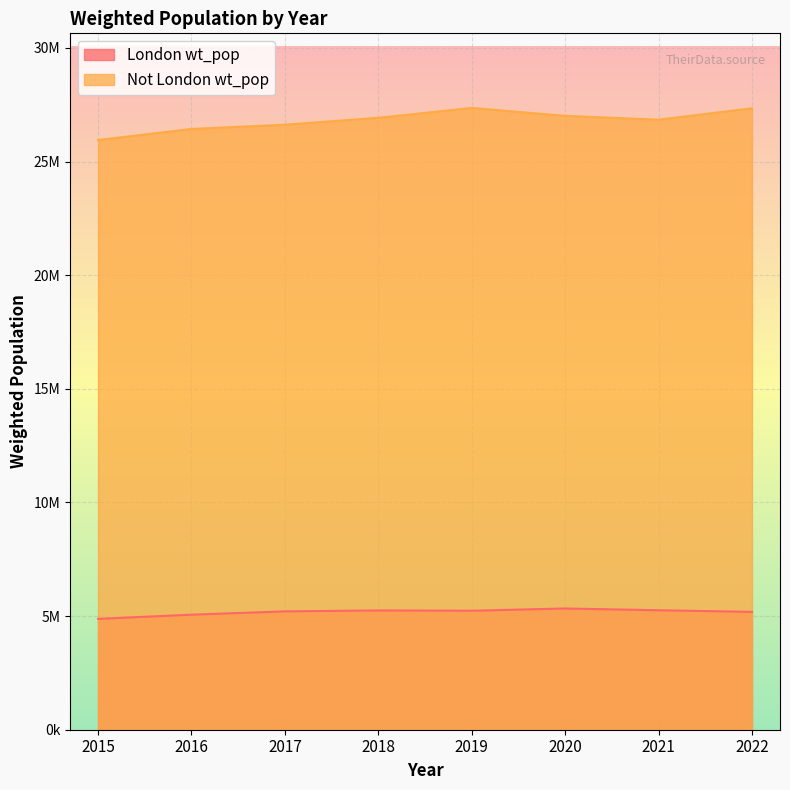

At which label does London wt_pop first exceed 5236231?

2018